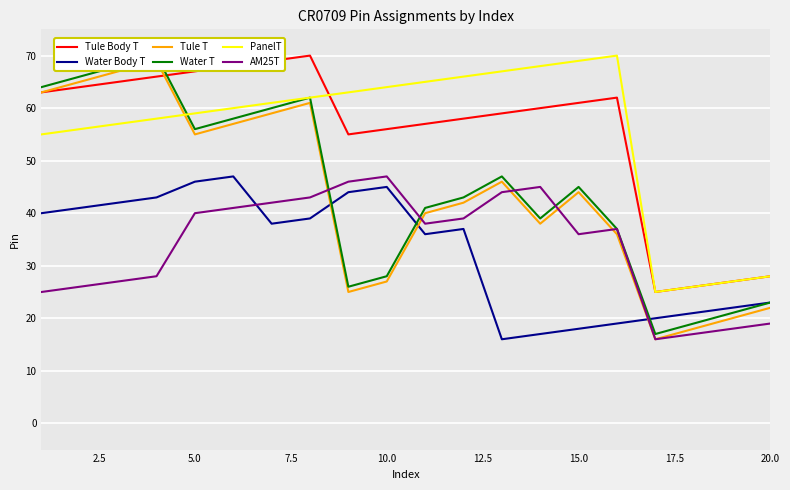

Rank the series by their maximum value, from lowest to highest.

Water Body T, AM25T, Tule T, Tule Body T, Water T, PanelT